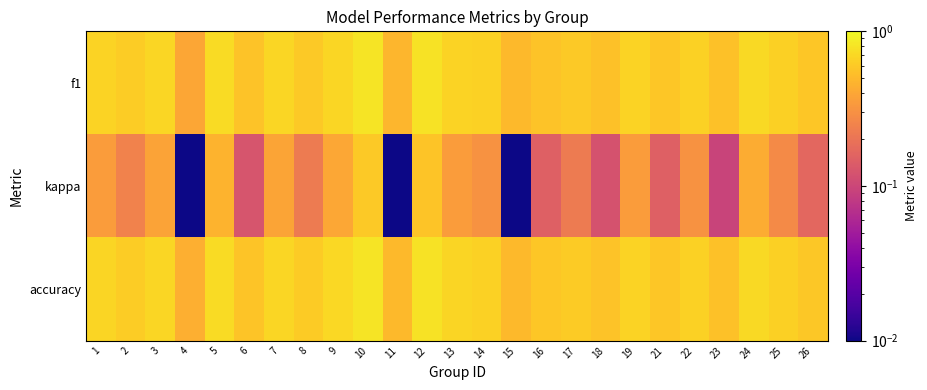

What is the total value across all series at 17?

1.4